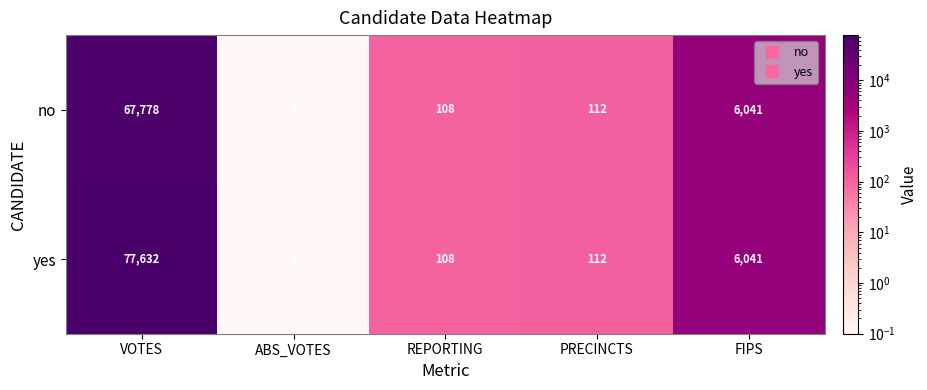

Count the number of data series in this chart.

2